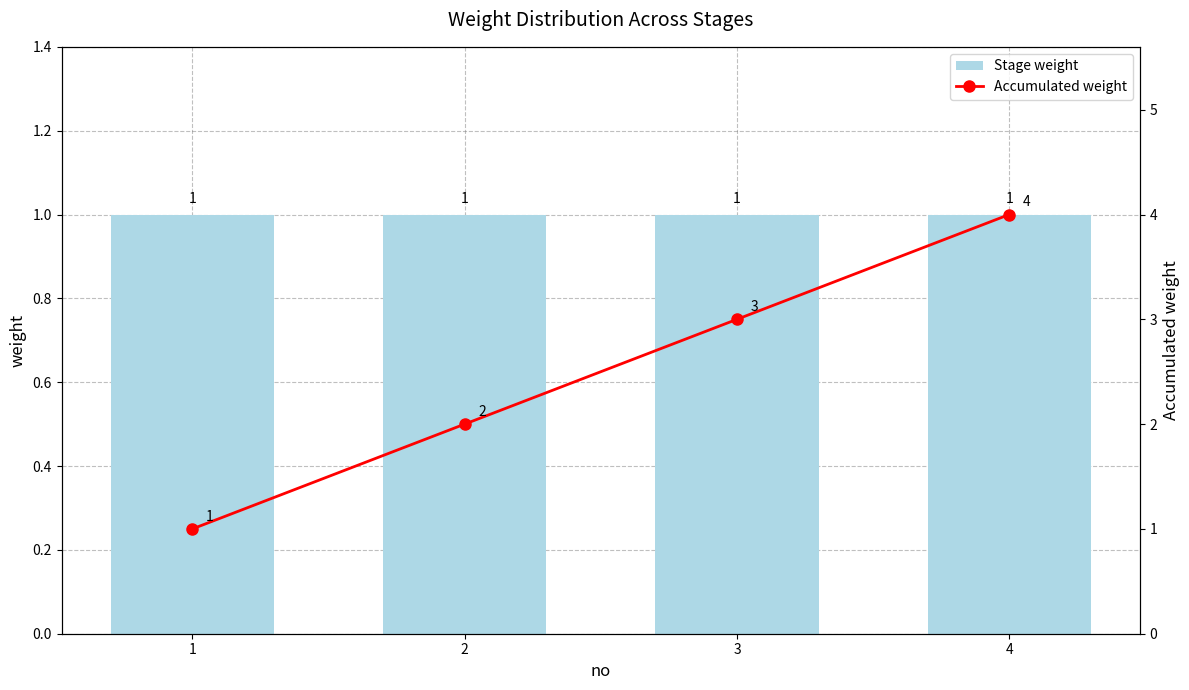

Rank the series at 3 from highest to lowest value.

Accumulated weight, Stage weight